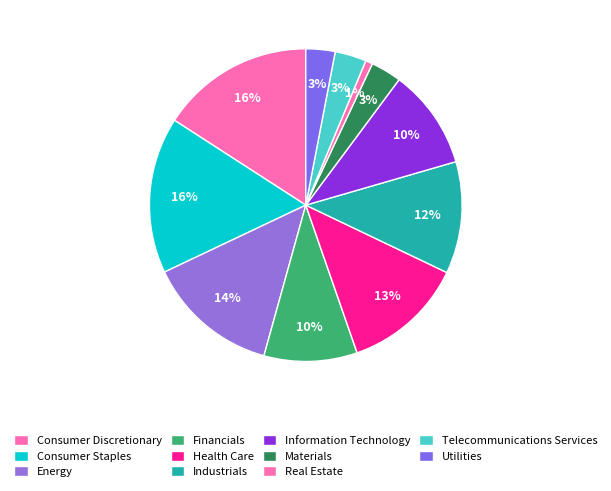

Count the number of slices in the pie.

11